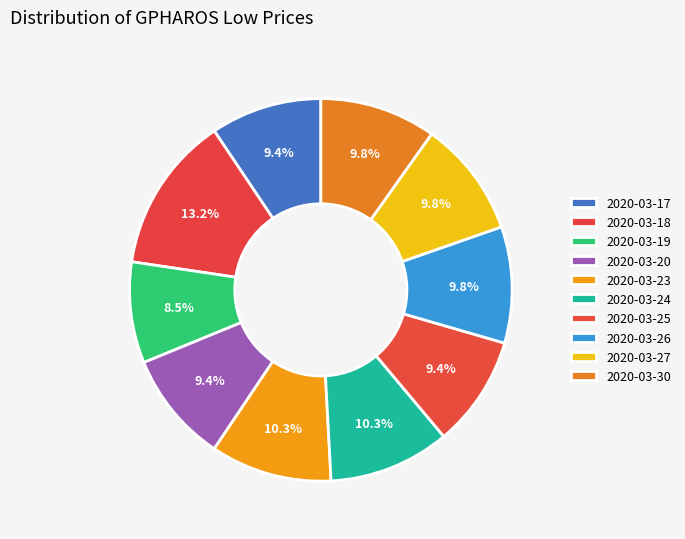

To the nearest percent, what is the average slice percentage?

10%